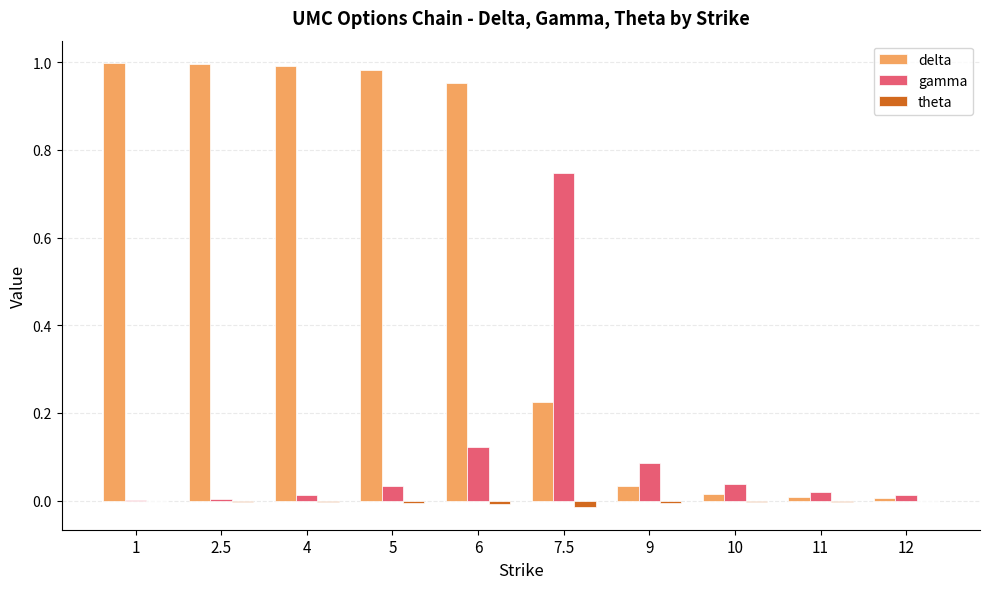

How many series are shown in this chart?

3